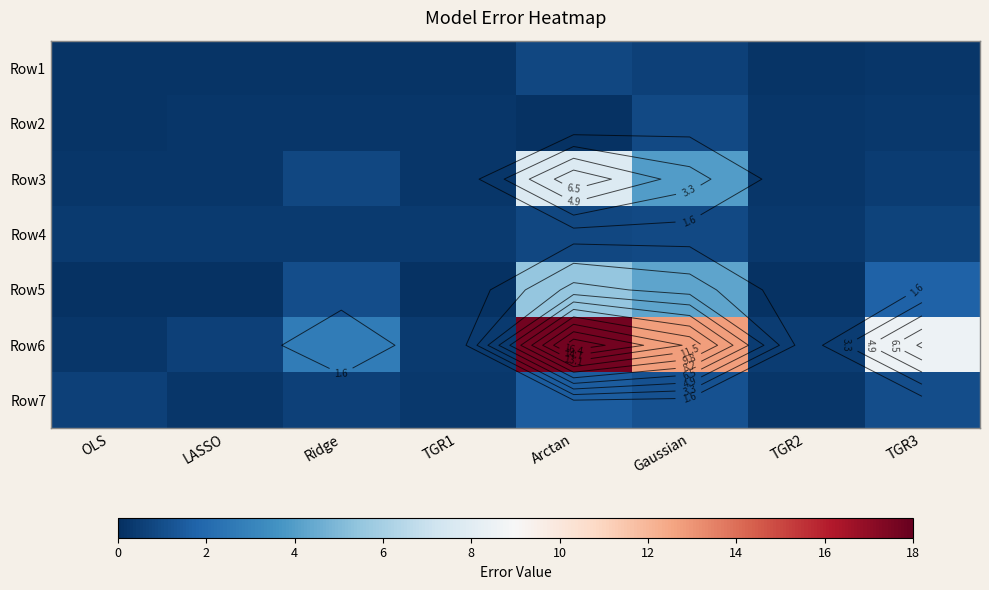

Count the number of data series in this chart.

7